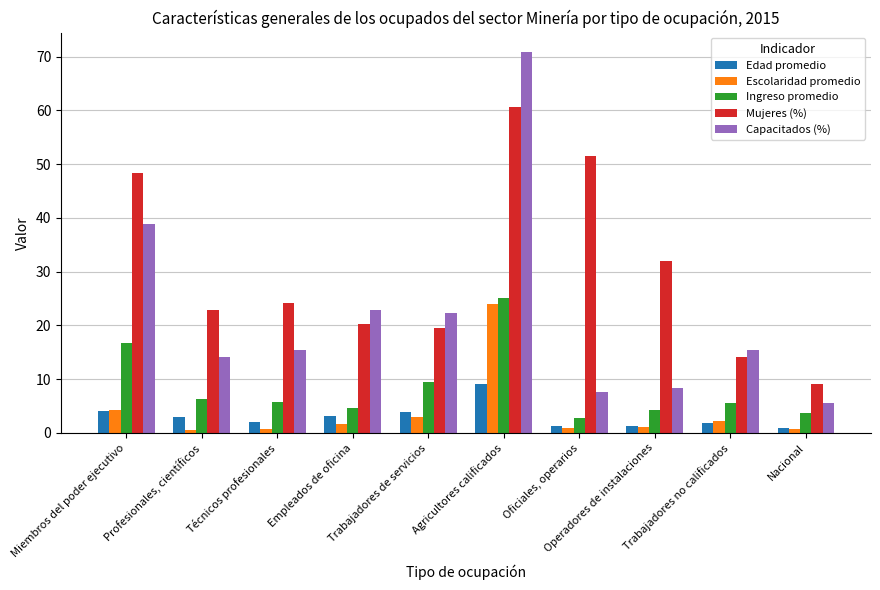

Which series has the largest range (max minus min)?

Capacitados (%)